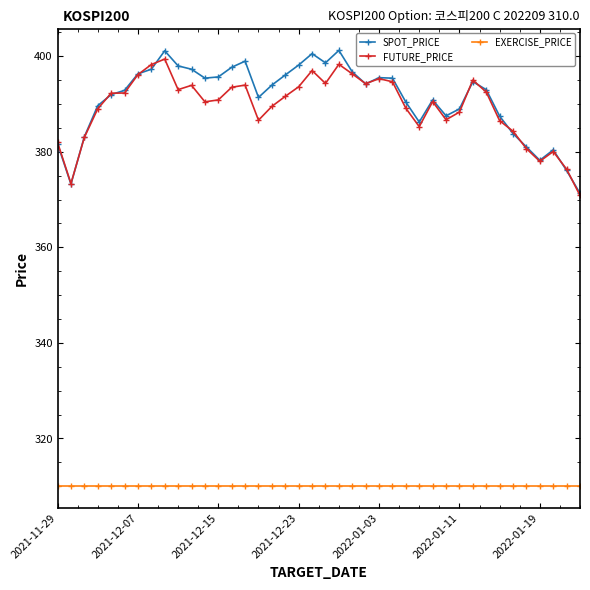

Rank the series by their maximum value, from lowest to highest.

EXERCISE_PRICE, FUTURE_PRICE, SPOT_PRICE